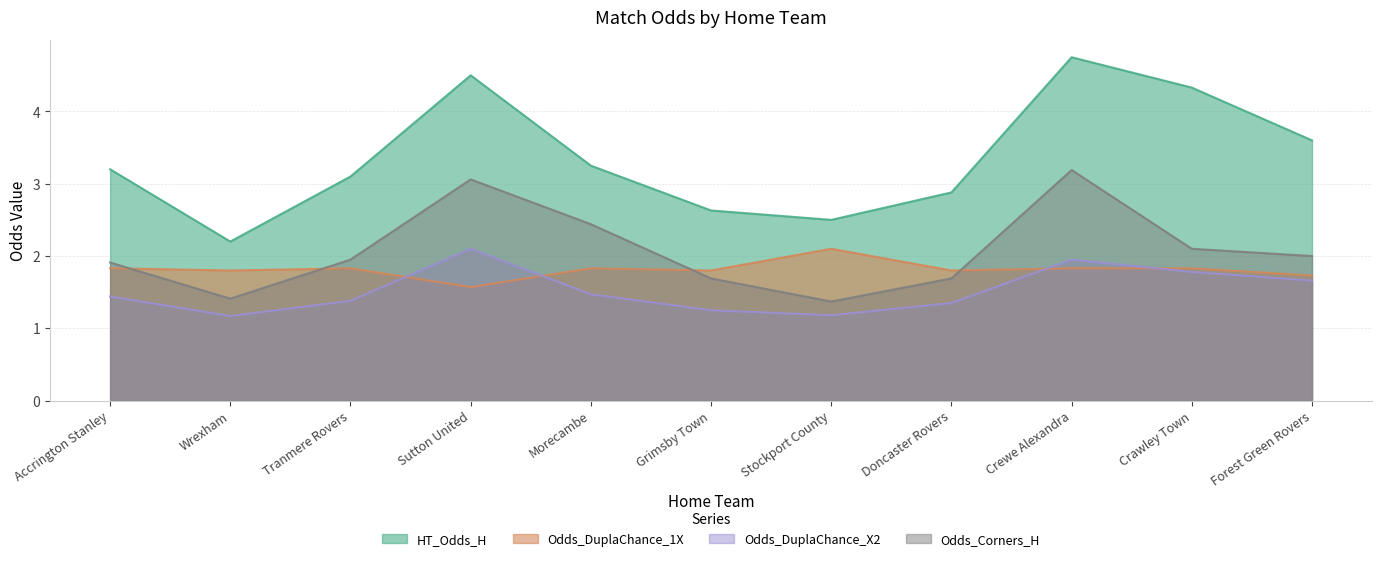

At which category is the sum across all series the highest?

Crewe Alexandra